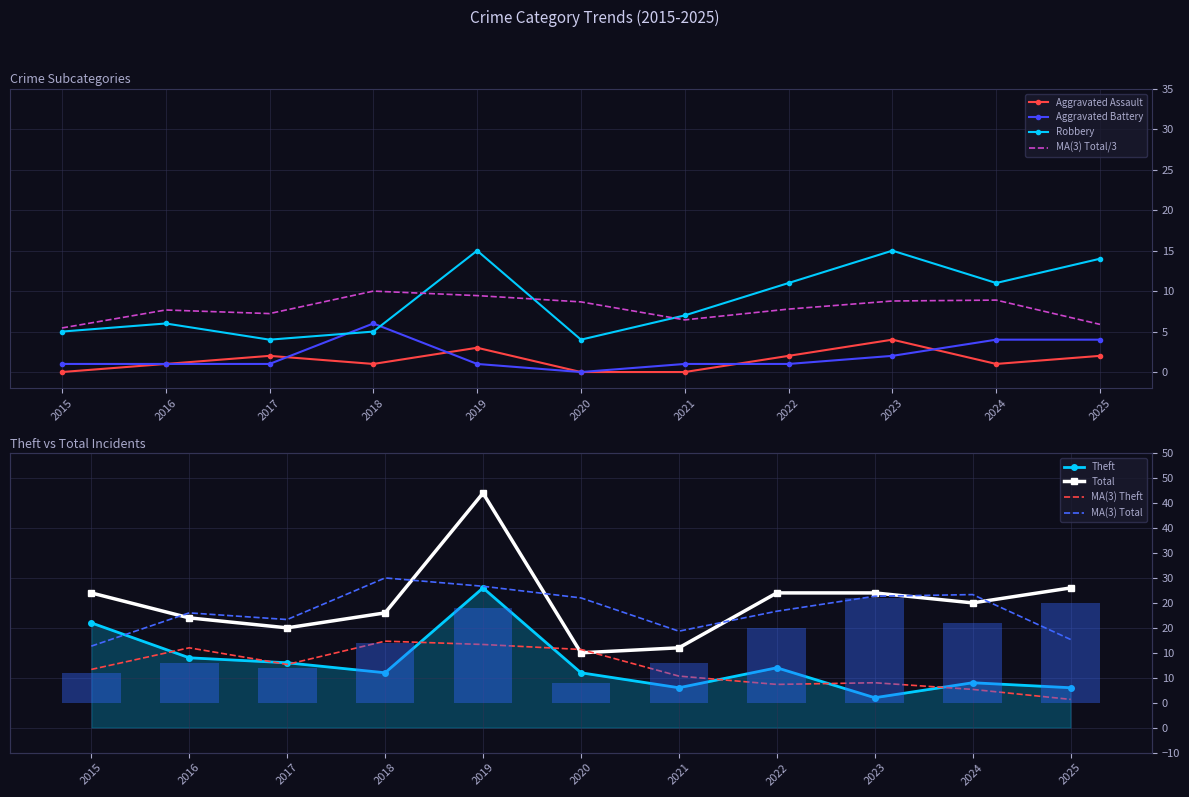

Is it true that Total equals 48 at 2015?

False